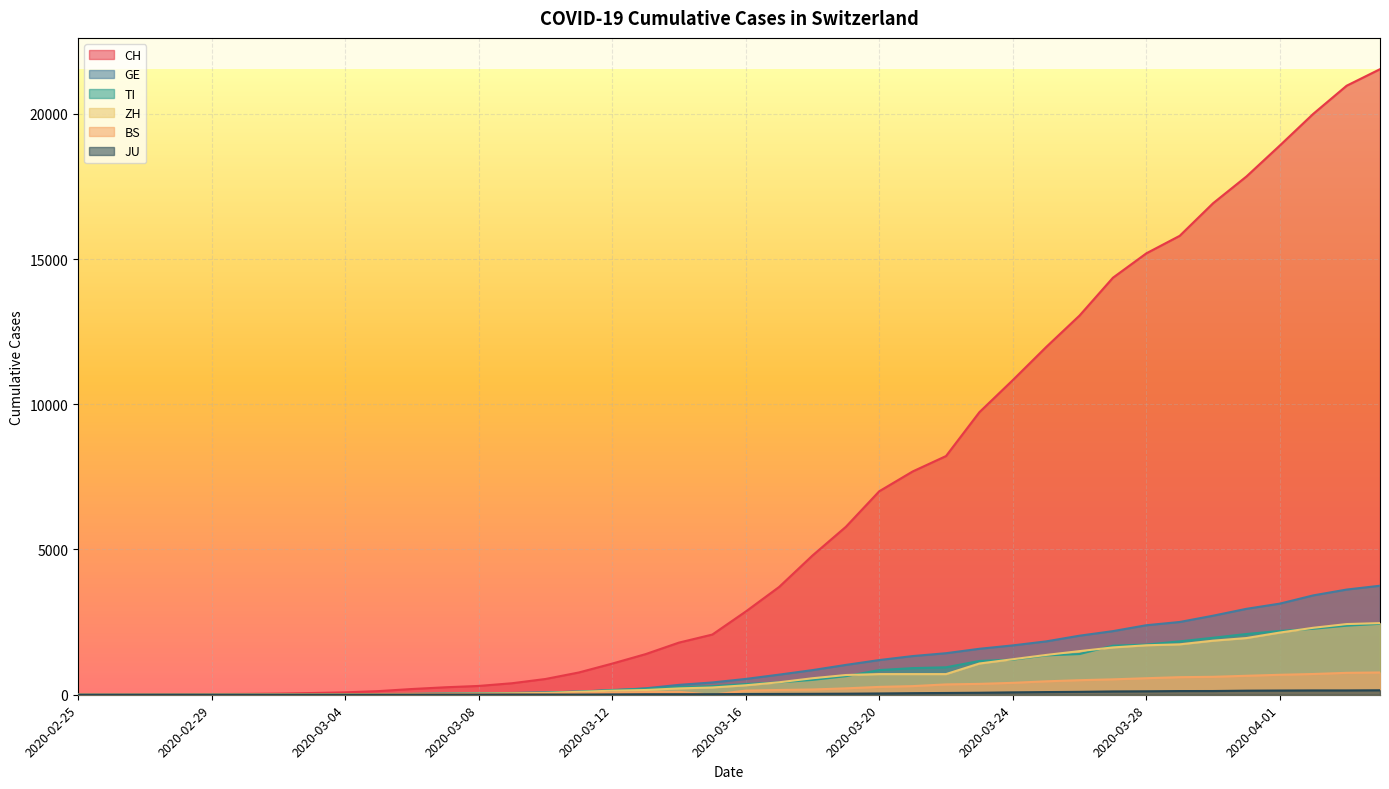

True or false: GE has a value of 848 at 2020-03-18.

True